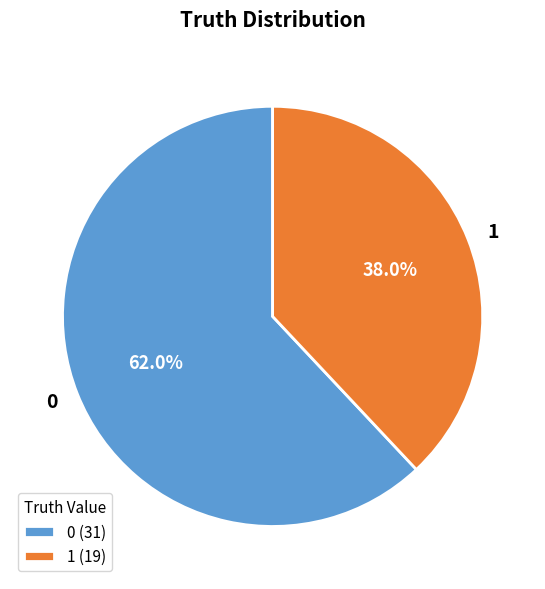

The 1 slice represents 46% of the pie. True or false?

False